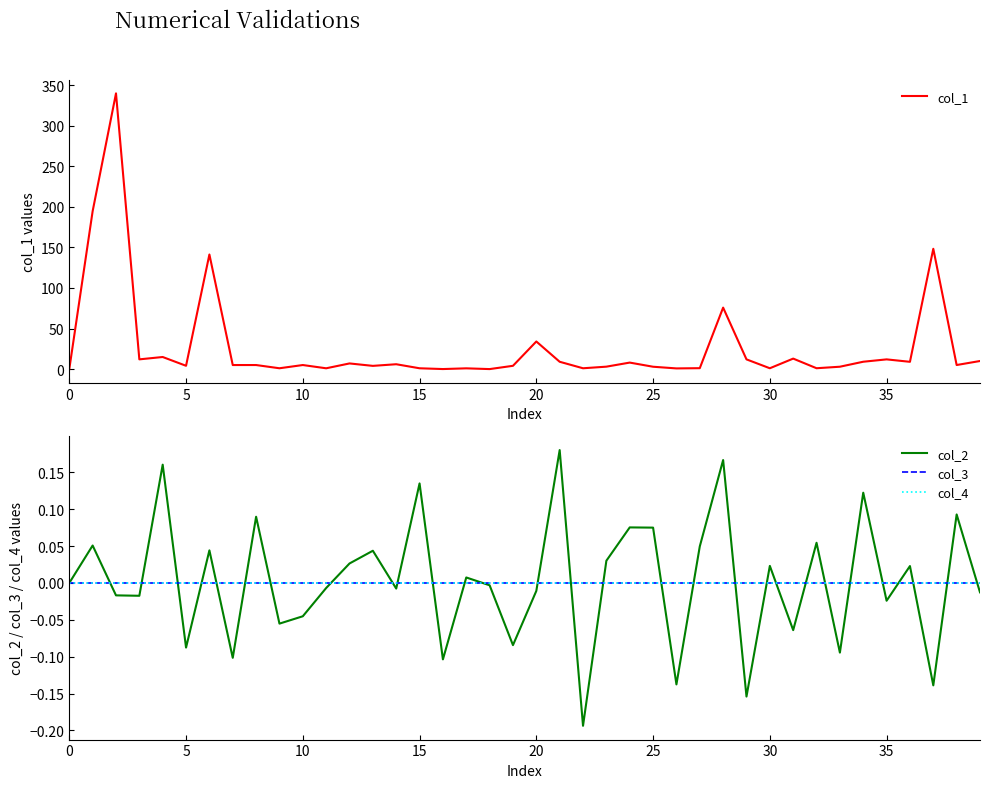

True or false: col_1 has a value of 12.0 at 35.

True